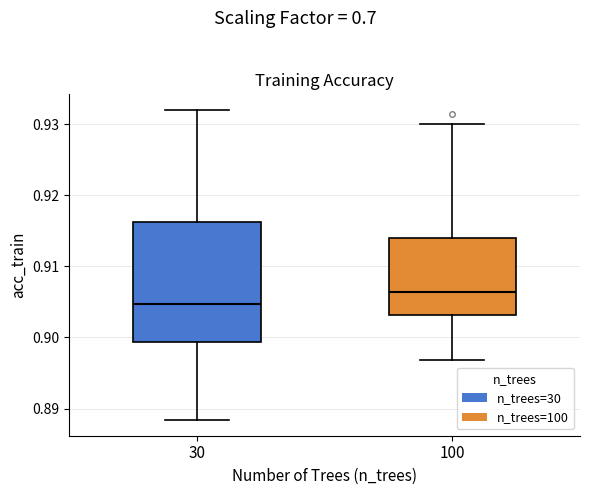

Where does the median line of the box at x = 30 sit on the y-axis? The values are not printed on the chart, so give them approximately, as read against the axis.

0.905